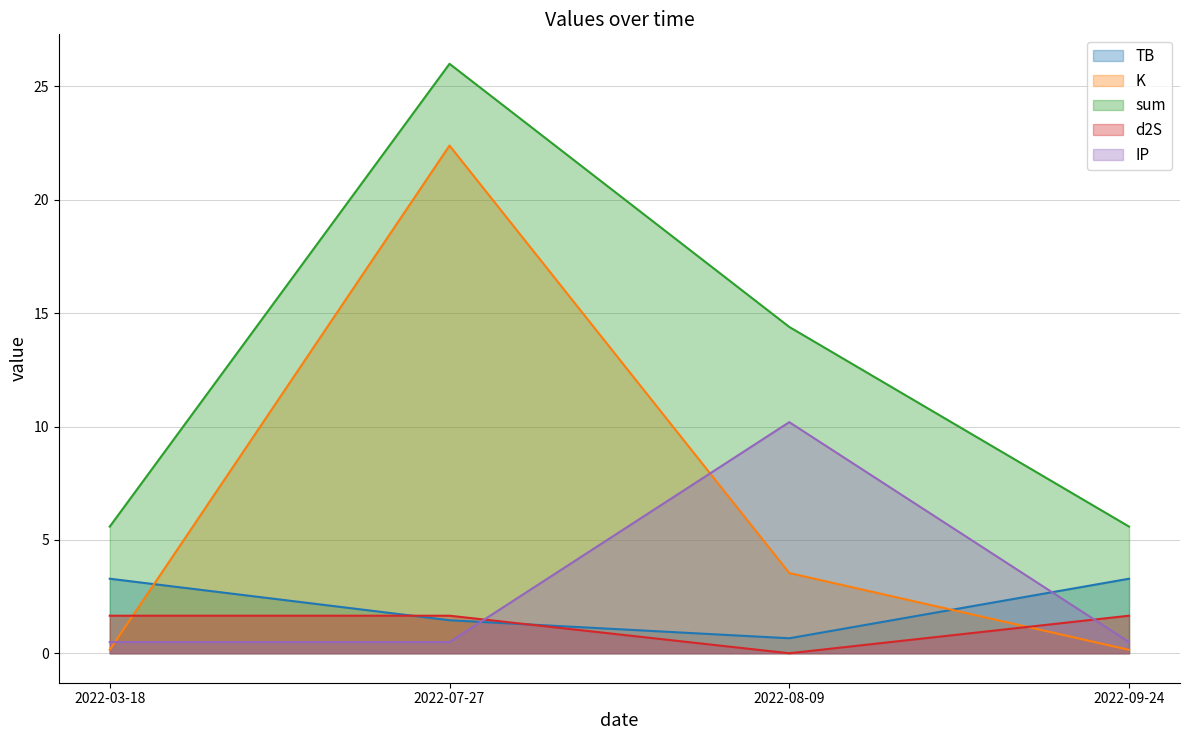

What is the sum of the sum values at 2022-08-09 and 2022-09-24?

20.0